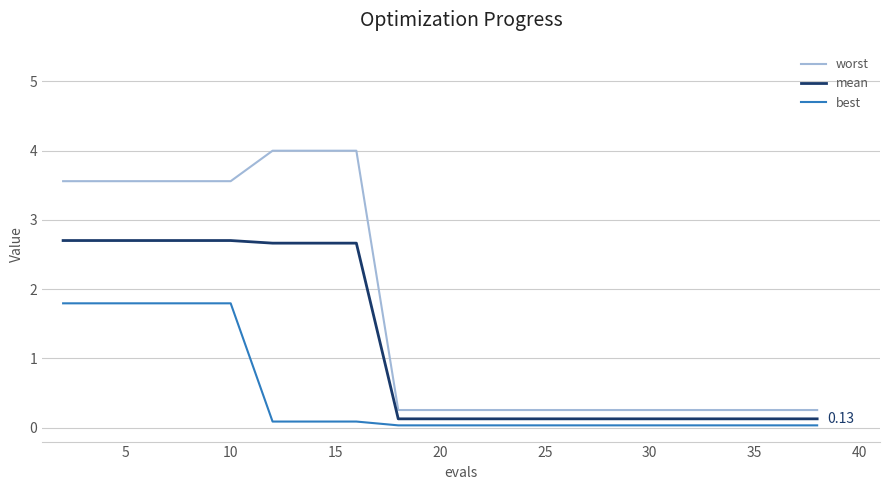

Which series has the largest range (max minus min)?

worst